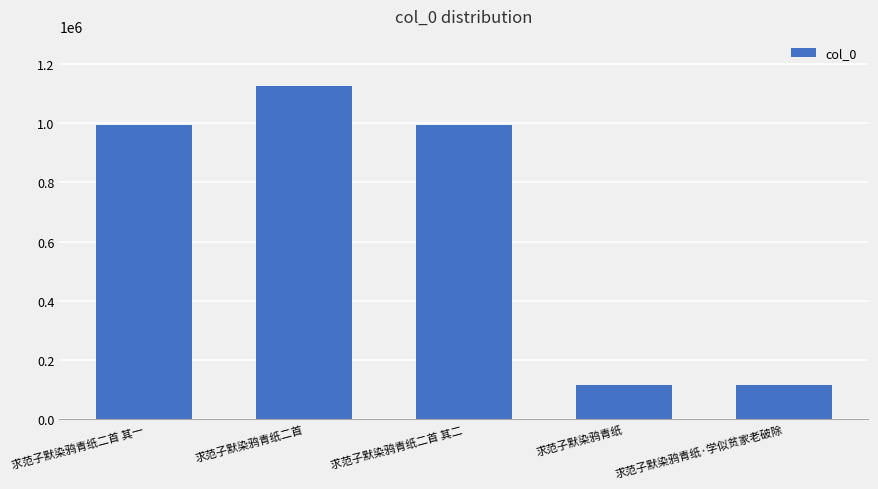

What position from the right is 求范子默染鸦青纸二首 其一?

5